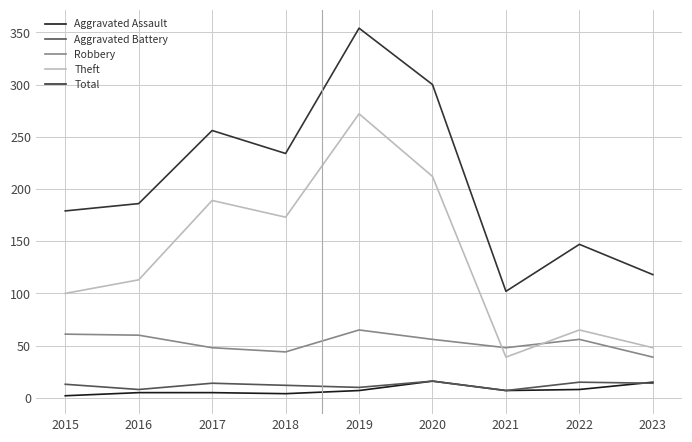

What is the sum of all Aggravated Battery values?

109